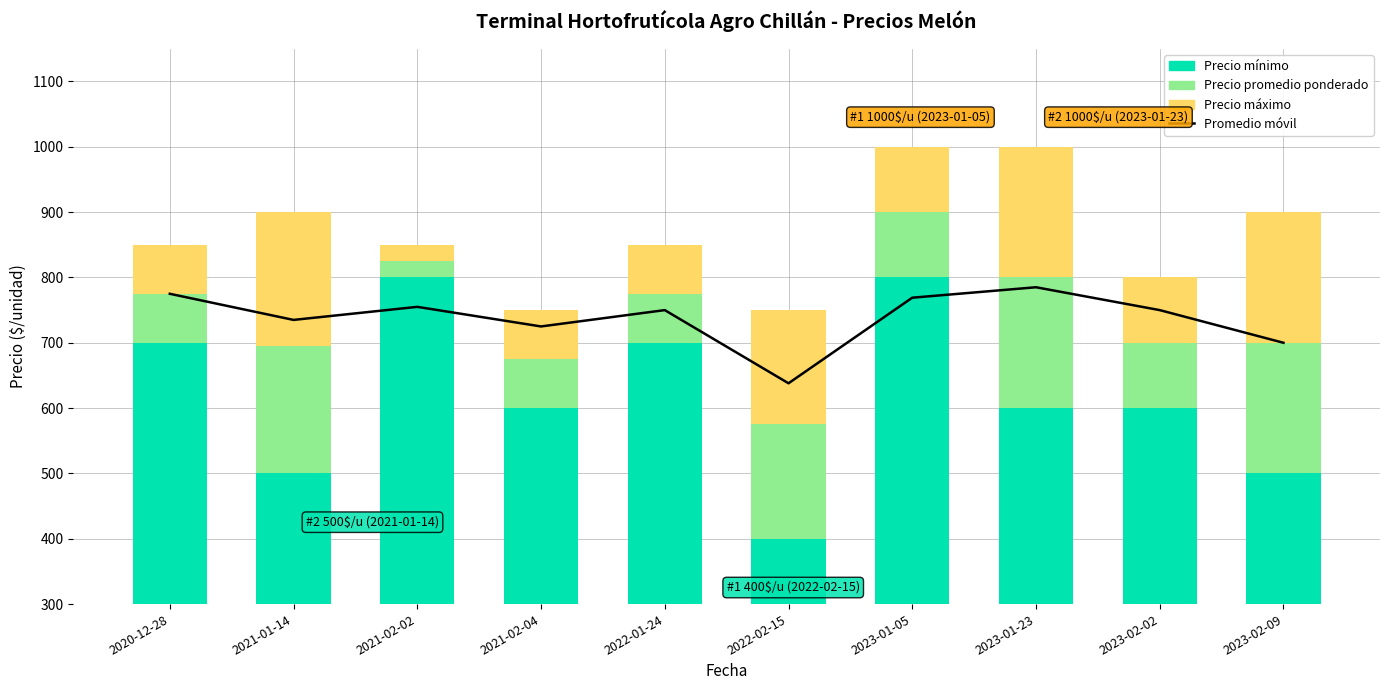

Between 2023-01-05 and 2021-01-14, which is larger?

2023-01-05